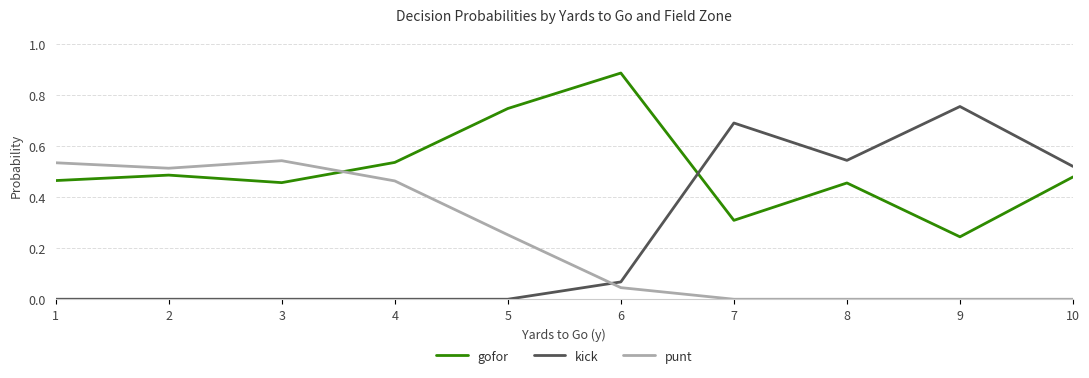

True or false: gofor and kick intersect in this chart.

True